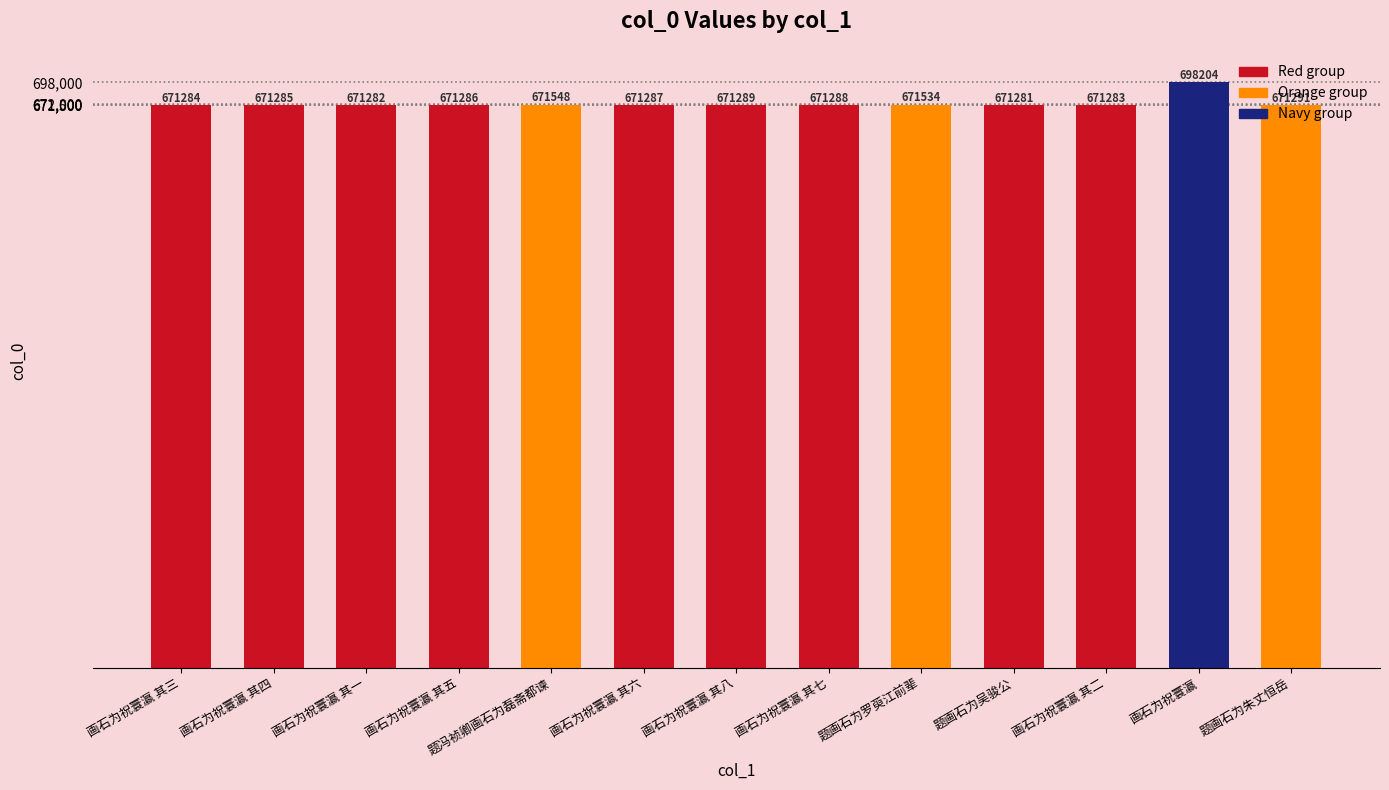

Which has a higher value, 画石为祝寰瀛 其七 or 画石为祝寰瀛 其二?

画石为祝寰瀛 其七